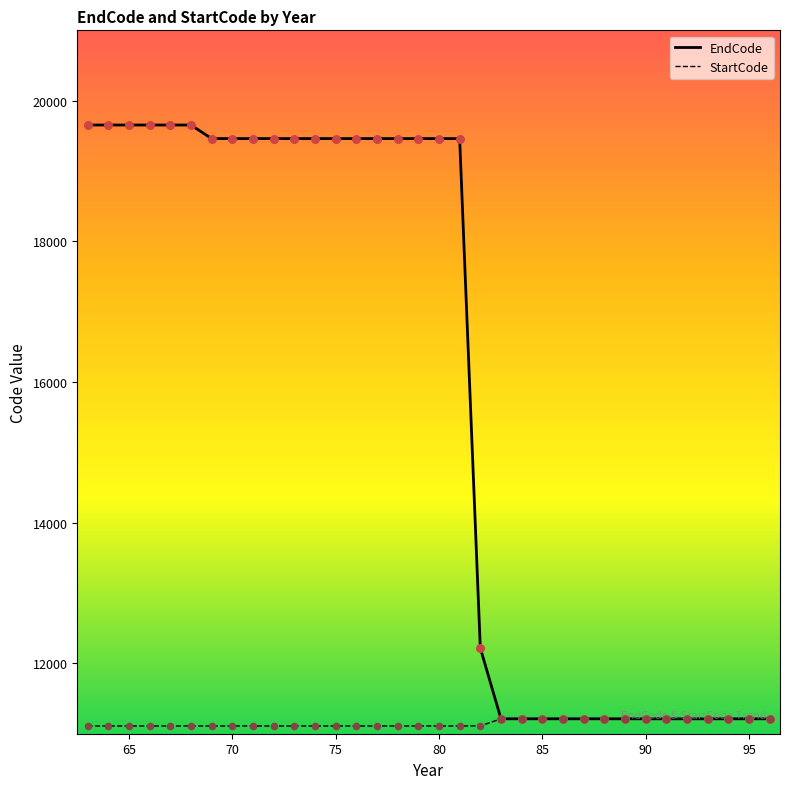

What are all the series names shown in the legend?

EndCode, StartCode